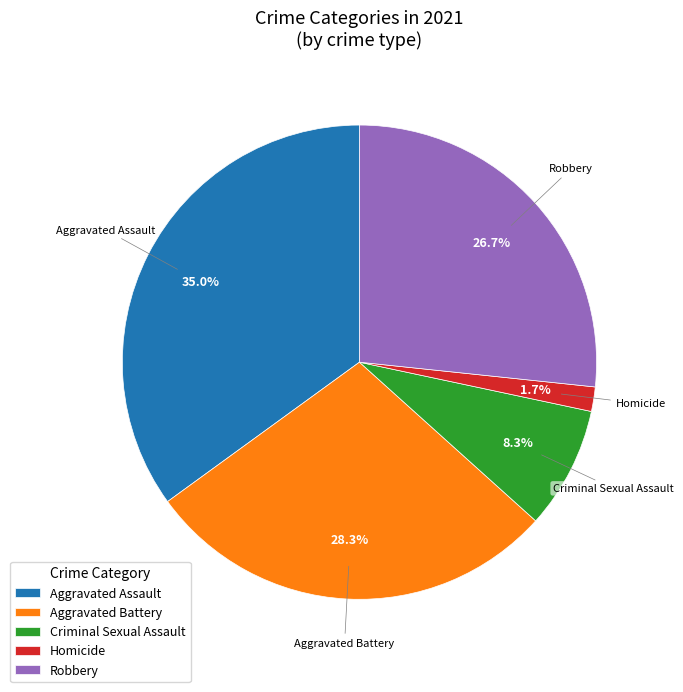

The Robbery slice represents 38% of the pie. True or false?

False